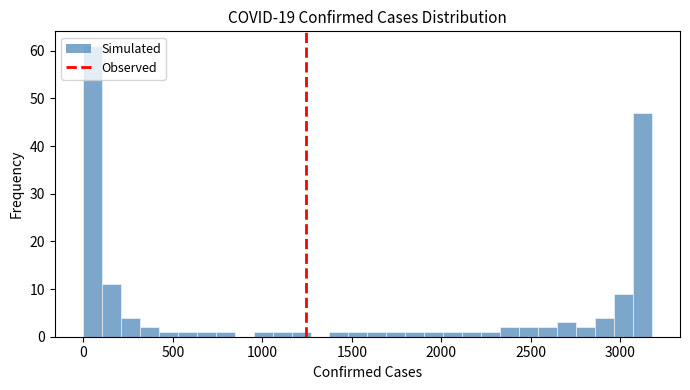

Read against the x-axis, roughly where is the centre of the tallest bar?

50